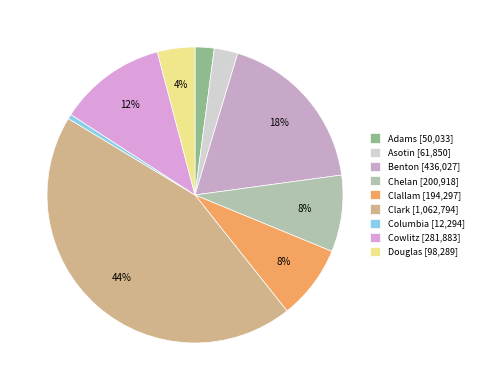

What is the smallest slice in the pie chart?

Columbia